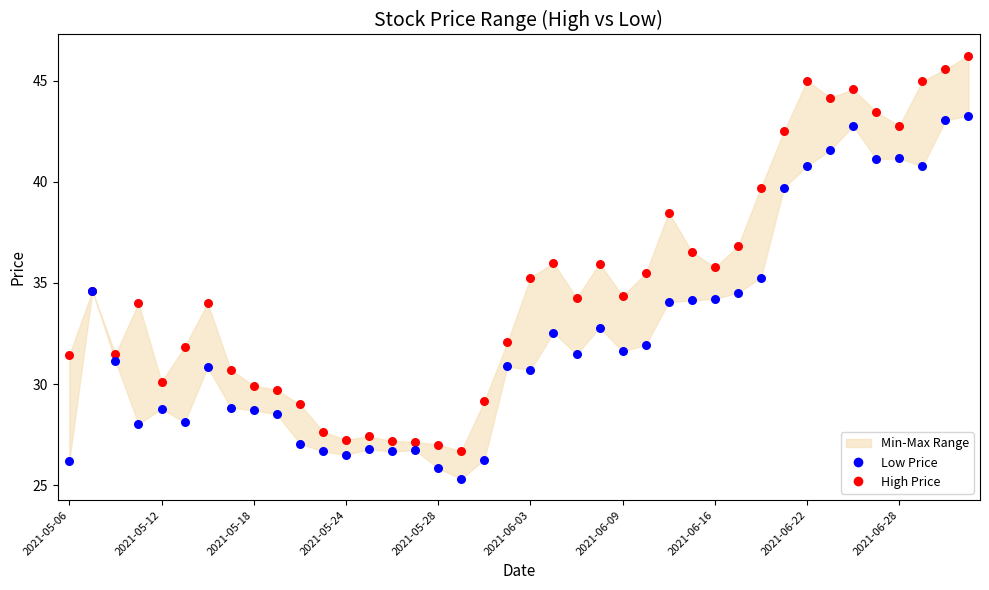

Which series has the largest Y range (max minus min)?

High Price